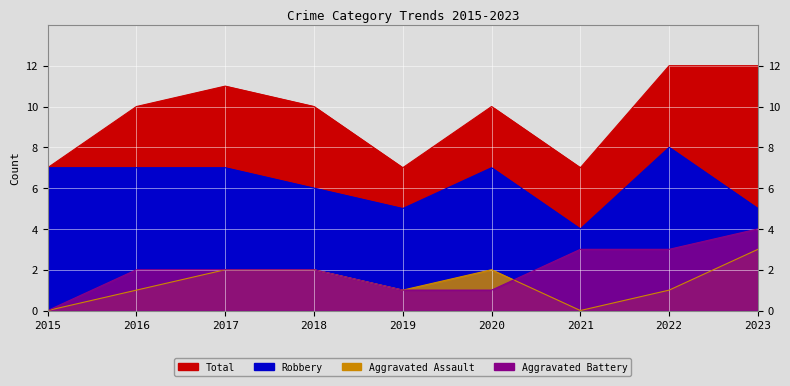

Read the Aggravated Assault value at 2023.

3